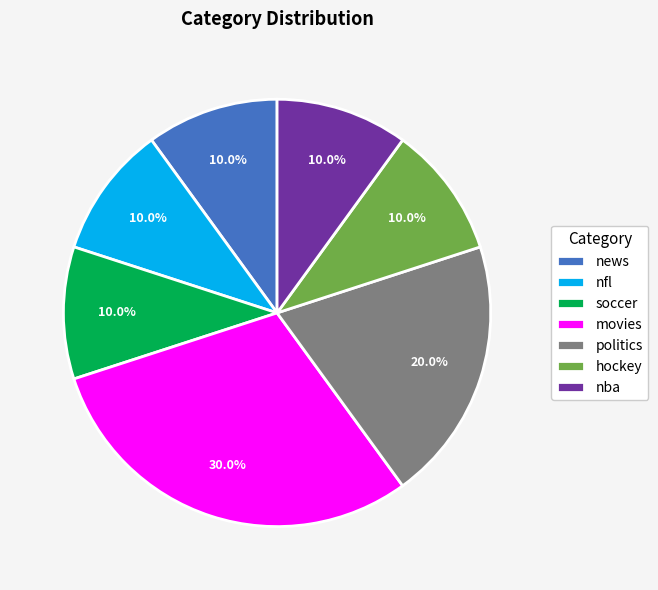

Which category has the biggest portion of the pie?

movies